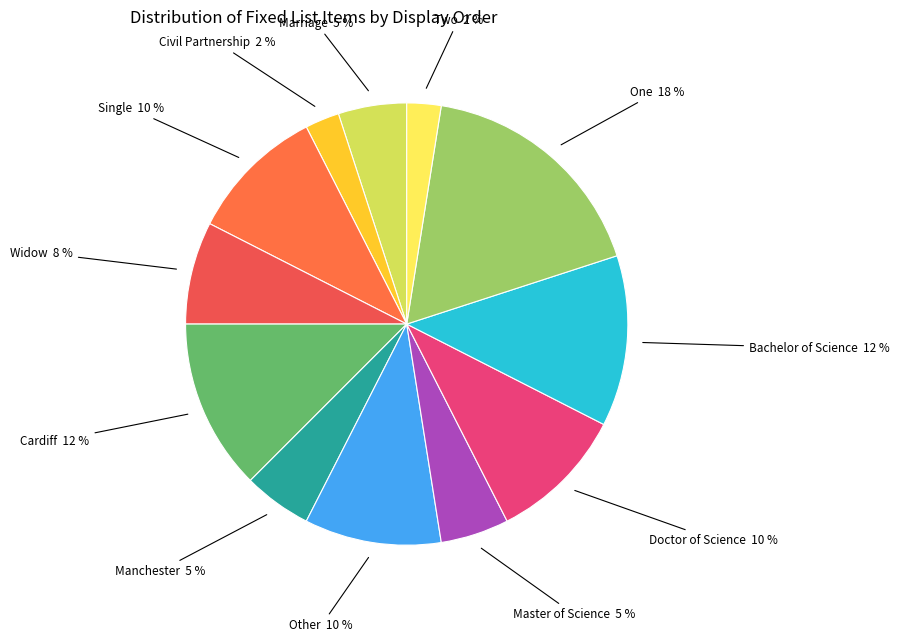

Is there any slice that represents more than half of the pie?

No